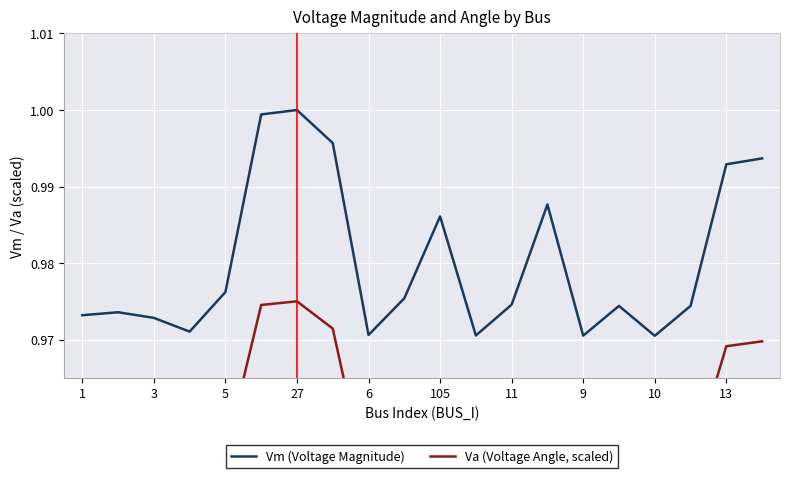

Rank the series by their maximum value, from highest to lowest.

Vm (Voltage Magnitude), Va (Voltage Angle, scaled)